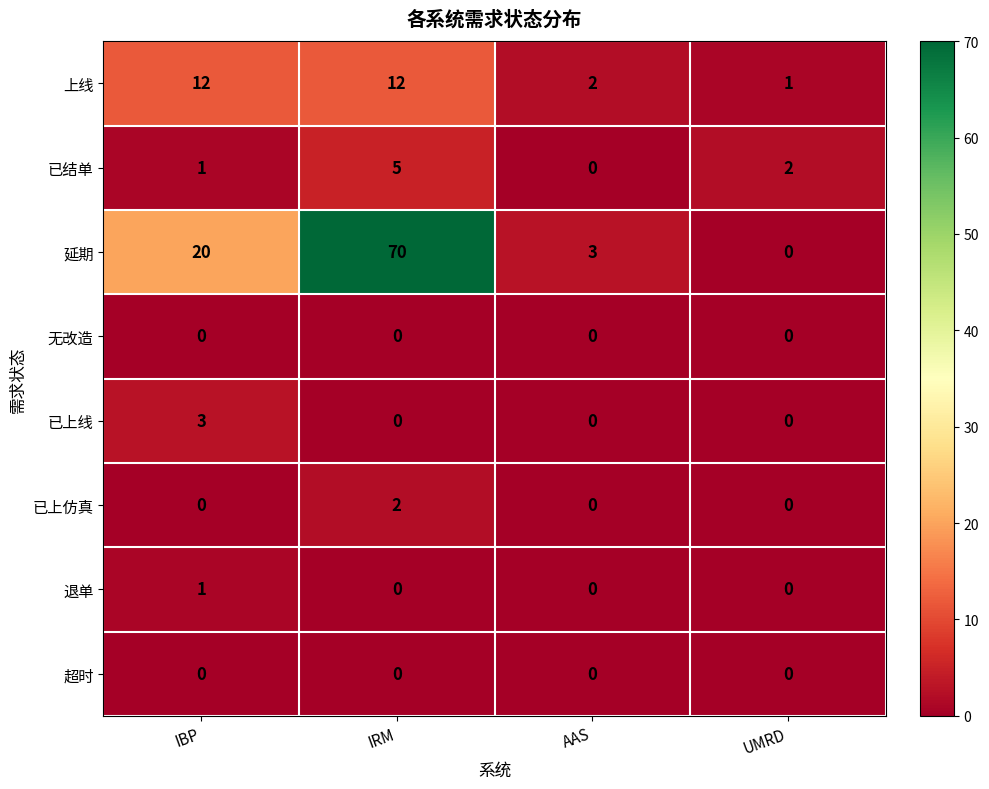

The value of 退单 at UMRD is 0. True or false?

True